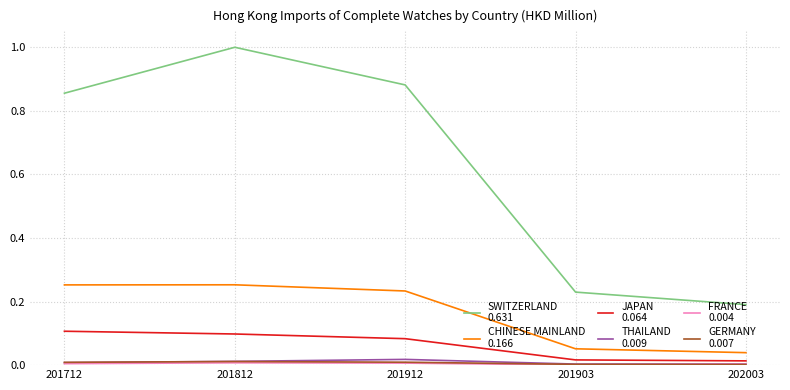

Which label corresponds to the largest value in the chart?

201812